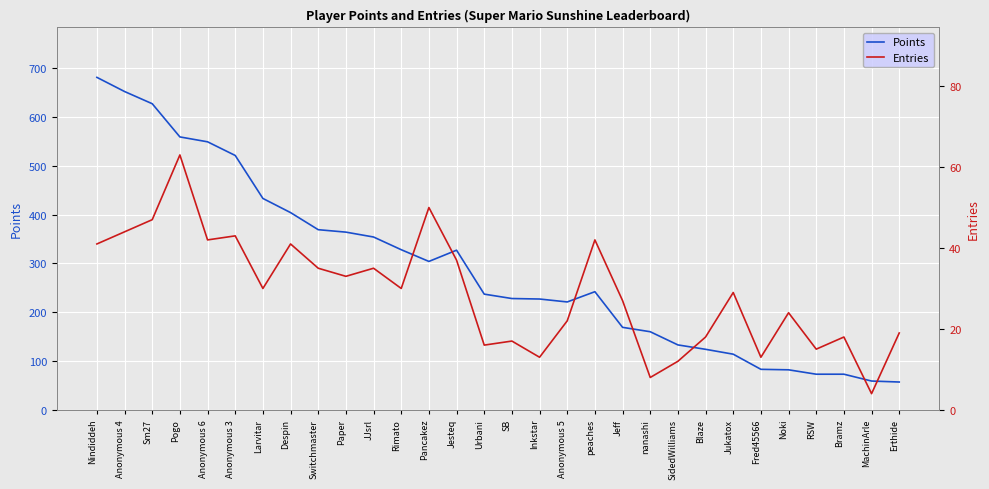

What is the total value across all series at Fred45566?

96